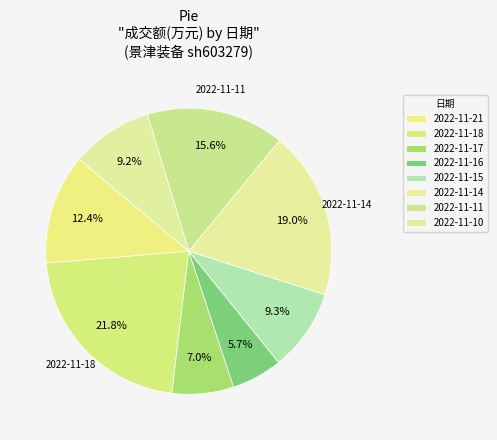

Does any single category account for the majority?

No